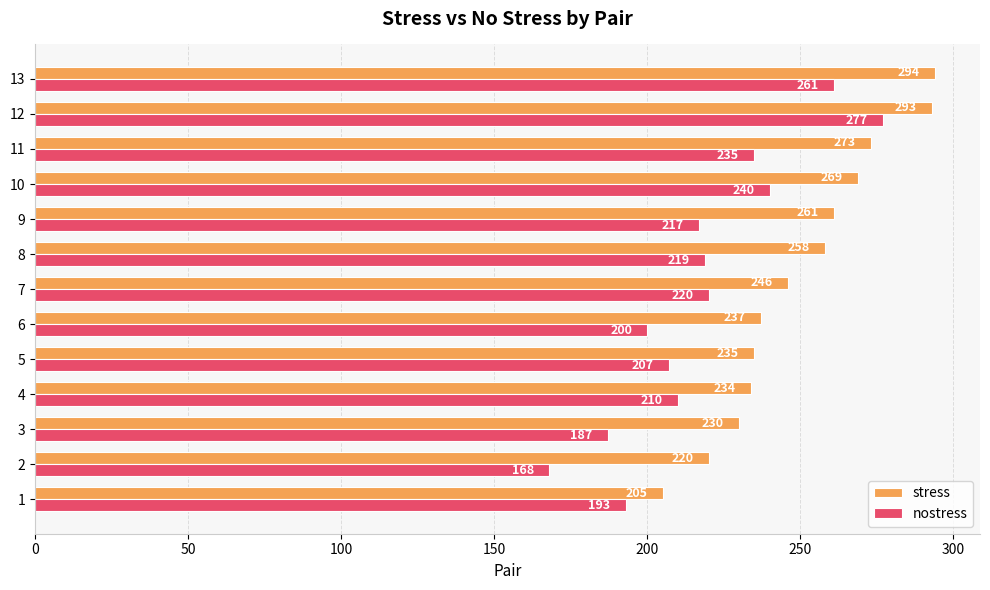

Which series changed the most between 3 and 4?

nostress